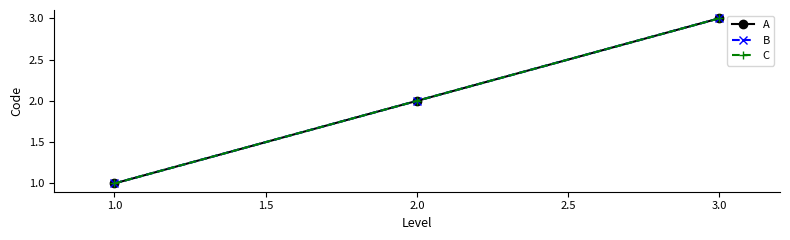

Does the chart display data point markers on the line(s)?

Yes